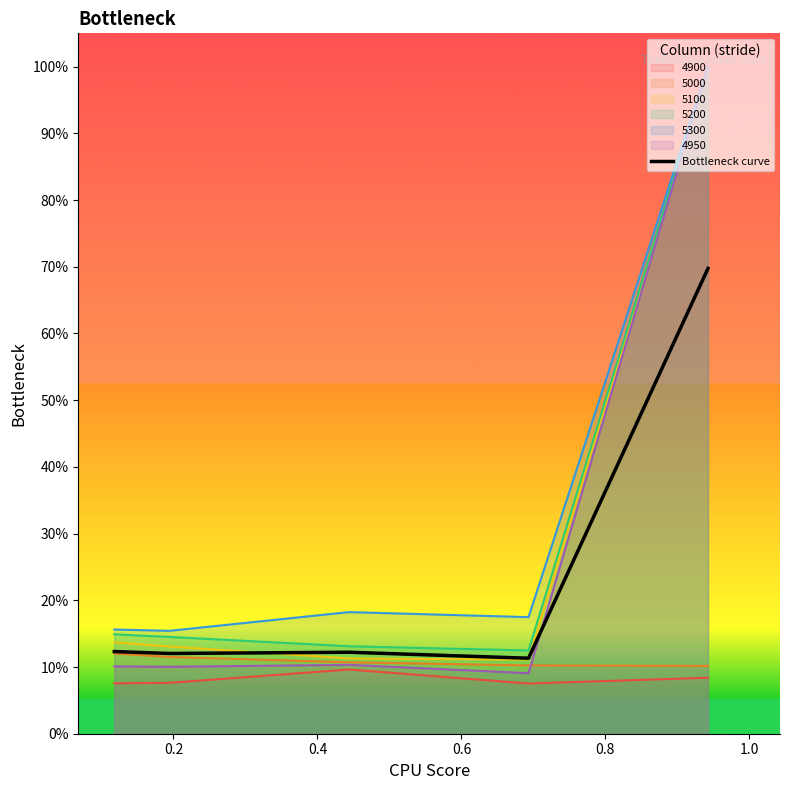

Does the chart display data point markers on the line(s)?

No